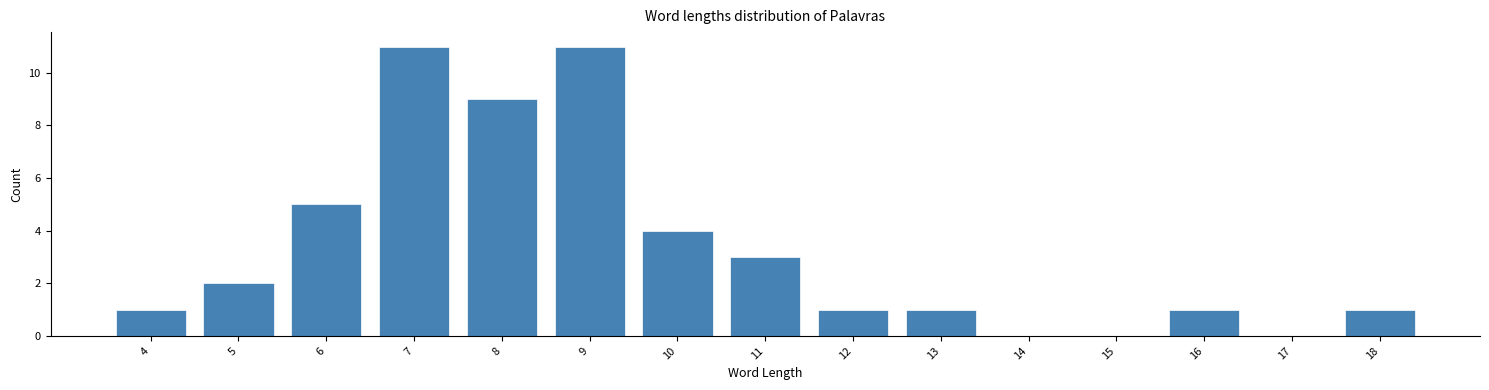

Reading left to right, list all the values displayed in this chart.

4=1	5=2	6=5	7=11	8=9	9=11	10=4	11=3	12=1	13=1	14=0	15=0	16=1	17=0	18=1